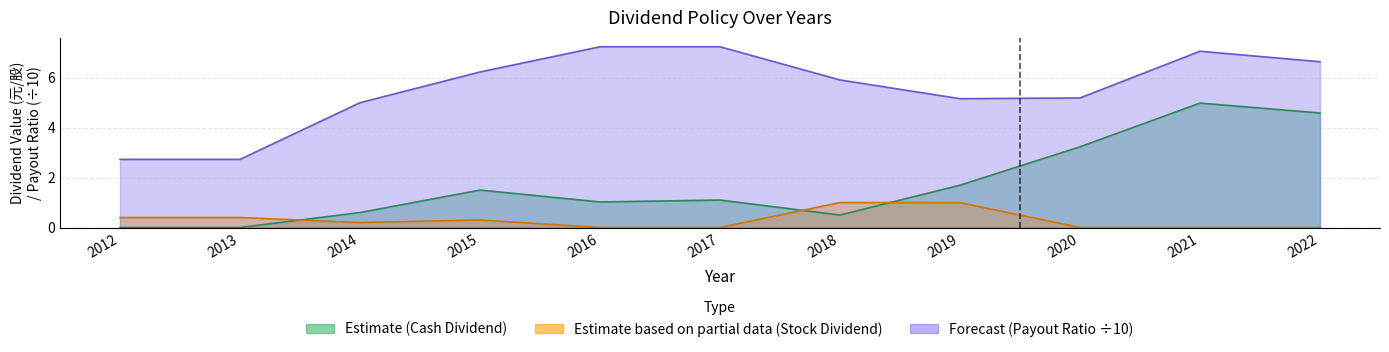

True or false: Estimate (Cash Dividend) has a value of 4.6 at 2022.

True